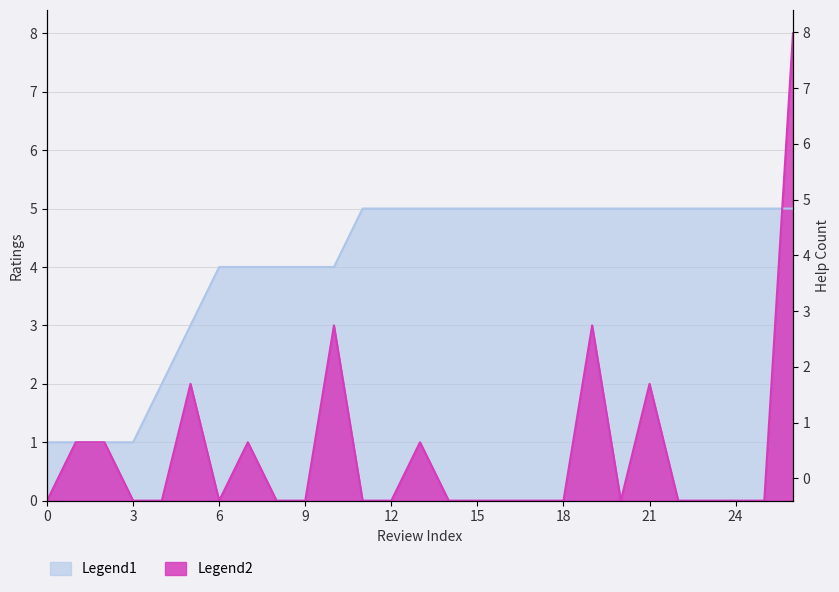

Is it true that help_count equals 6 at 2020.11.13?

False